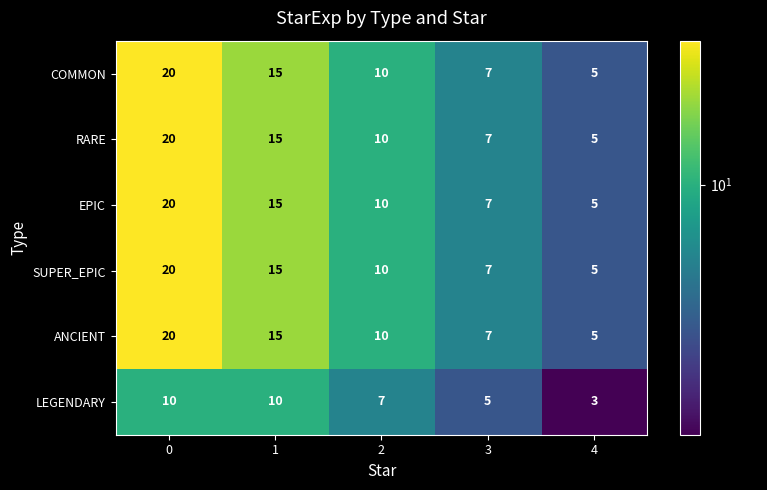

What is the total value across all series at 0?

110